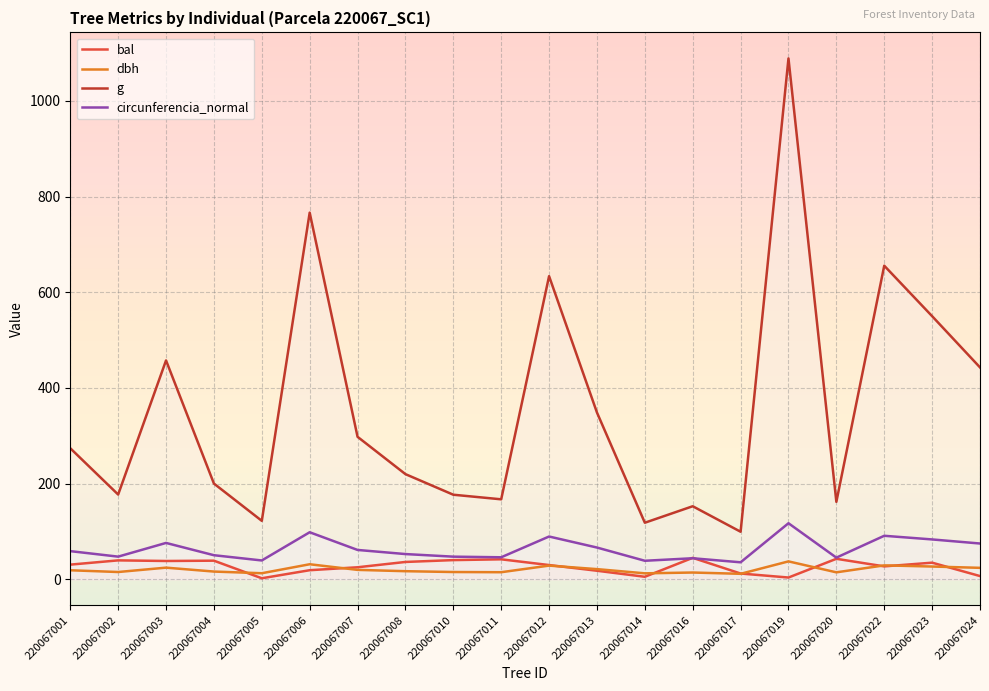

Which series has the largest total across all categories?

g